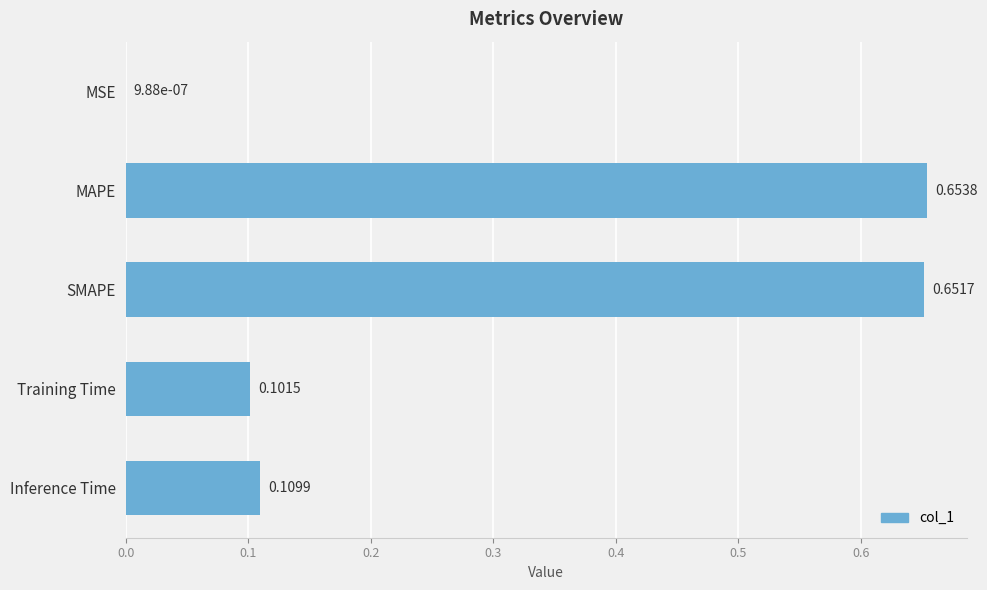

What is the sum of all values?

1.5